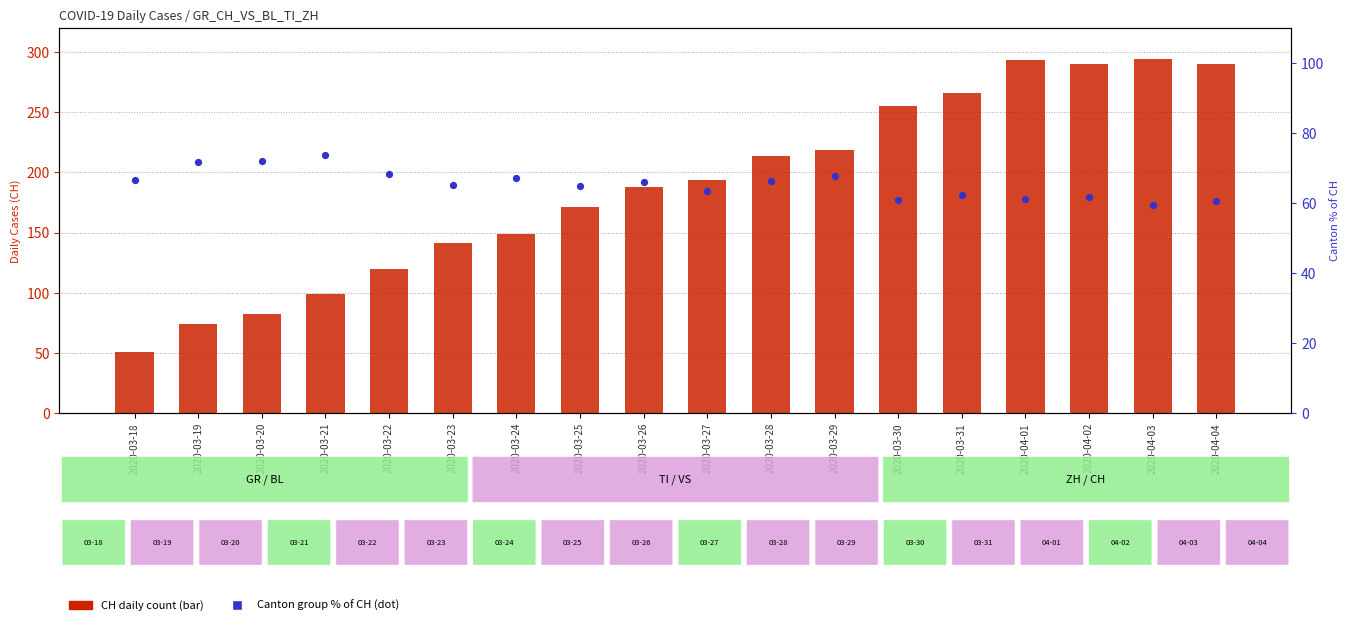

Which series reaches the minimum Y coordinate?

CH total